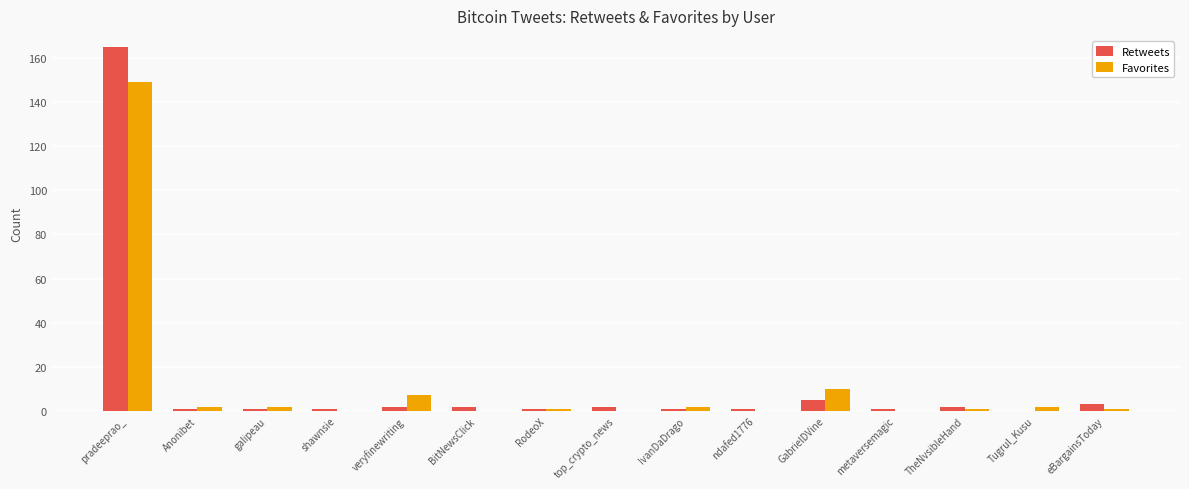

What is the average value of the Favorites series?

12